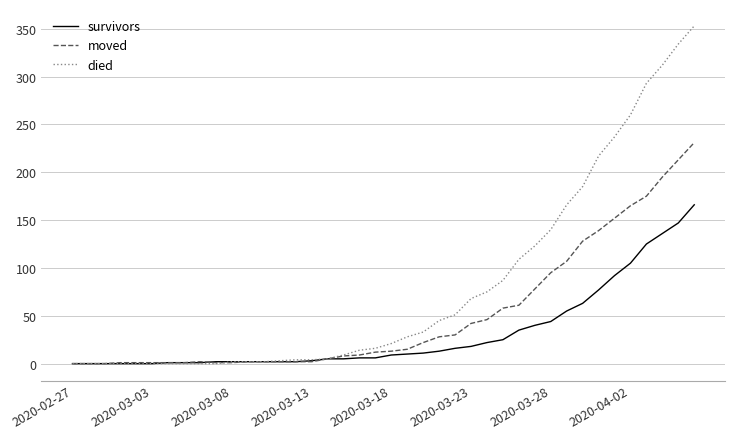

Which series has the widest spread of values?

died